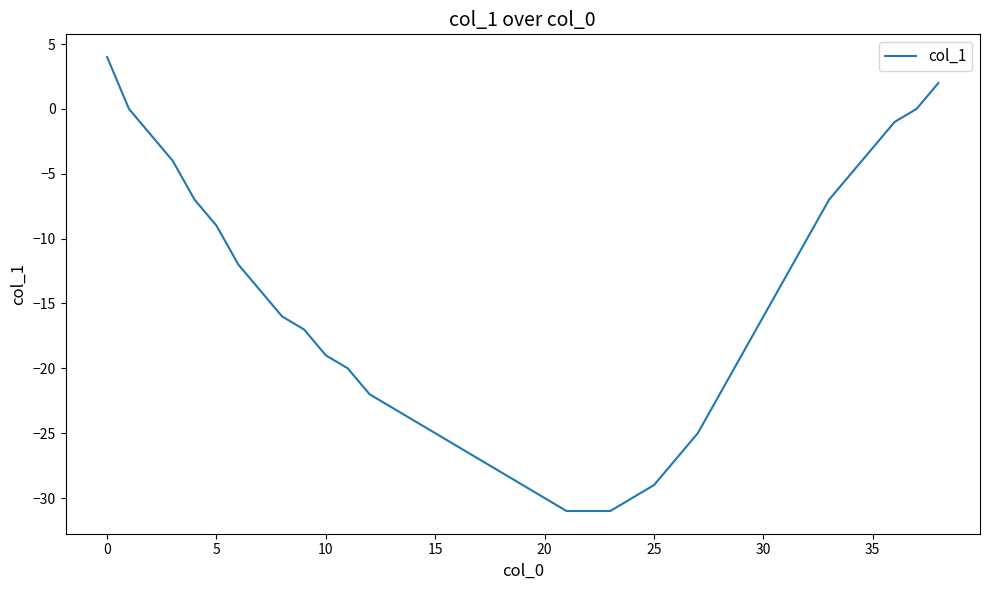

What is the minimum value shown in the chart?

-31